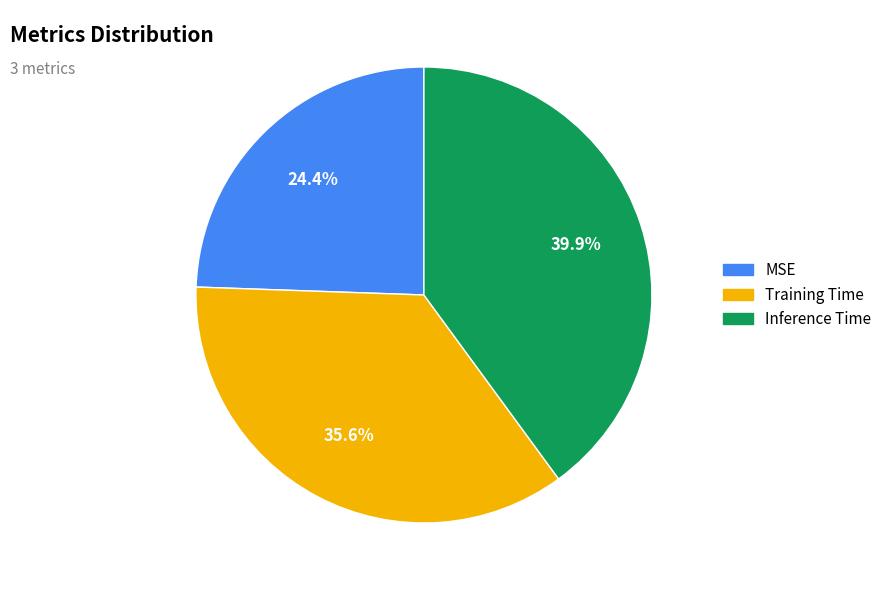

Count the number of slices in the pie.

3